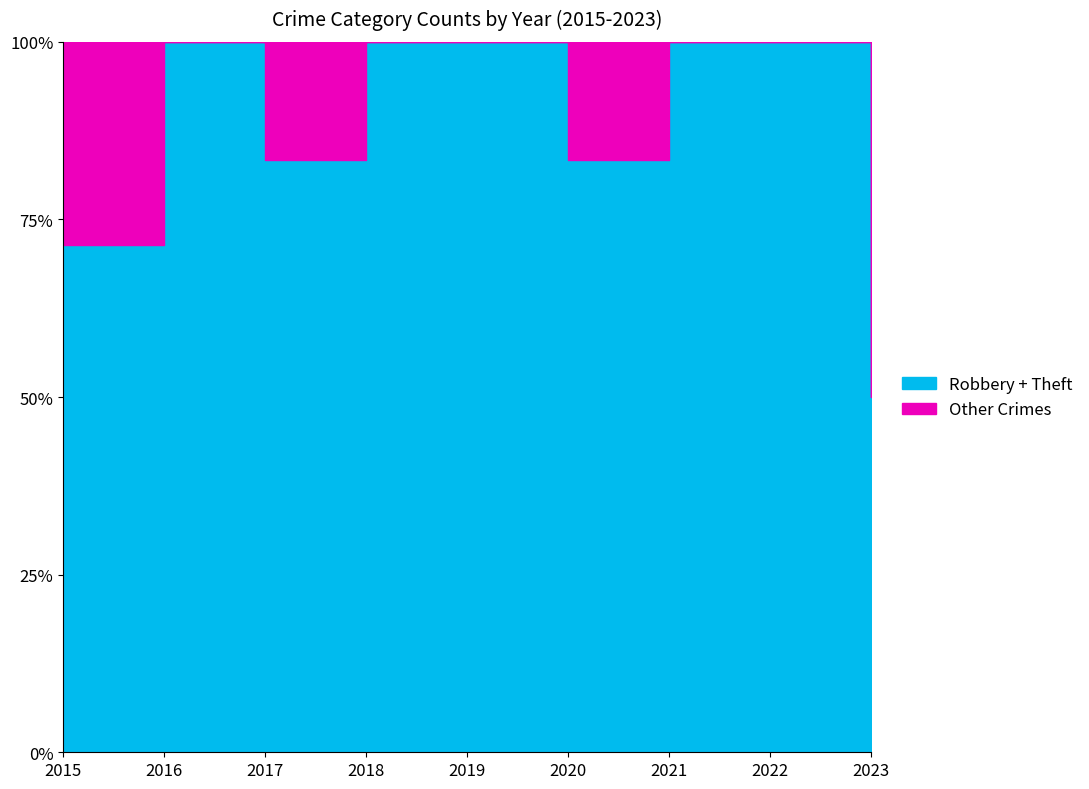

Reading right to left, transcribe all the data shown in this chart.

Robbery: 0	0	2	3	3	1	3	0	1
Theft: 1	1	0	2	2	0	2	4	4
Total: 2	1	2	6	5	1	6	4	7